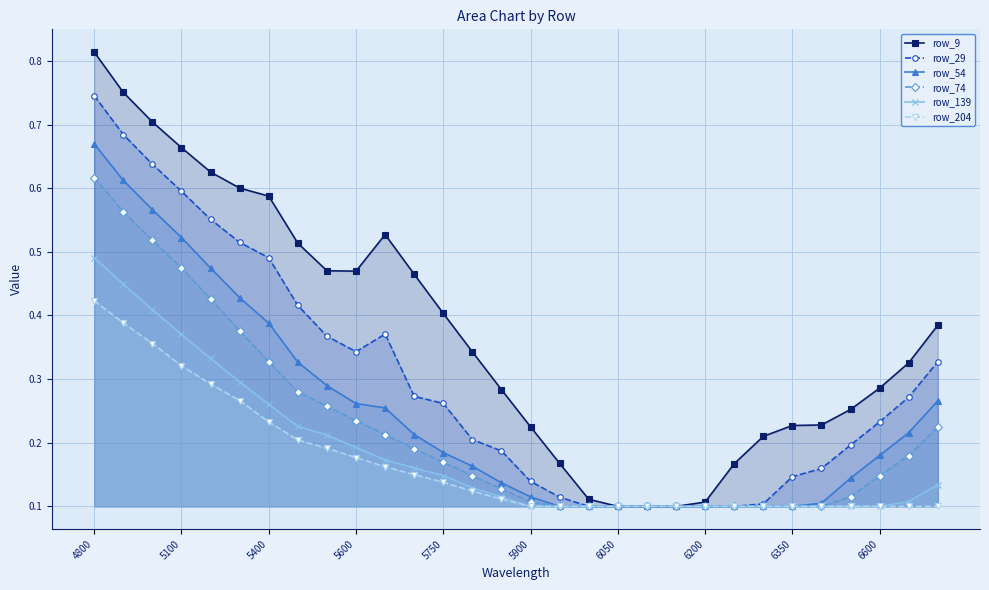

True or false: row_54 has a value of 0.0 at 6050.

False